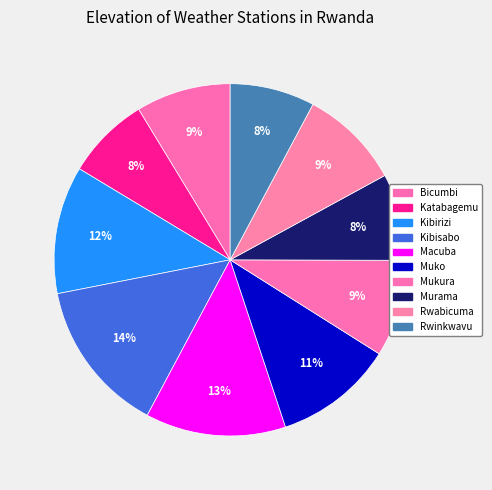

Between Muko and Kibisabo, which is larger?

Kibisabo